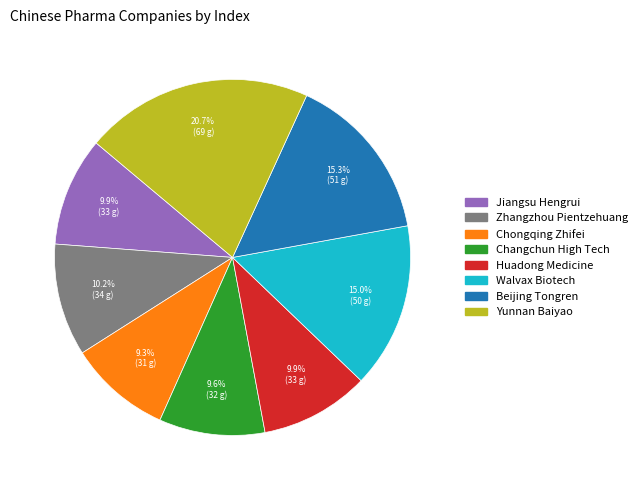

Which category has the biggest portion of the pie?

Yunnan Baiyao